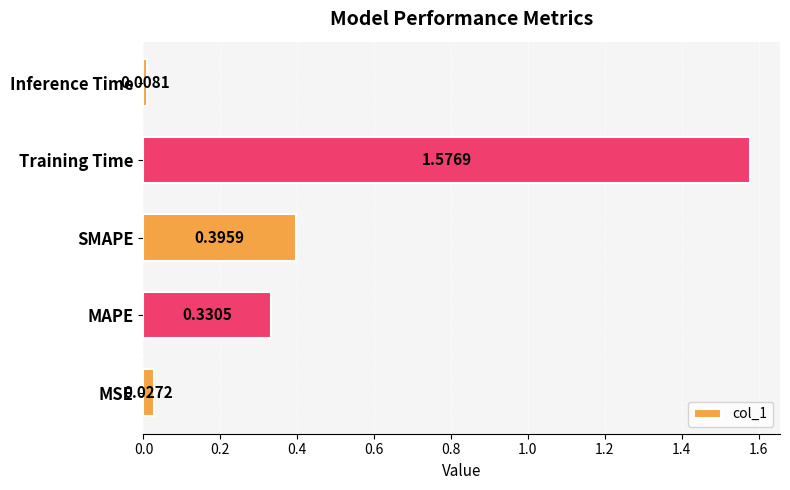

What is the difference between the maximum and second lowest values?

1.5